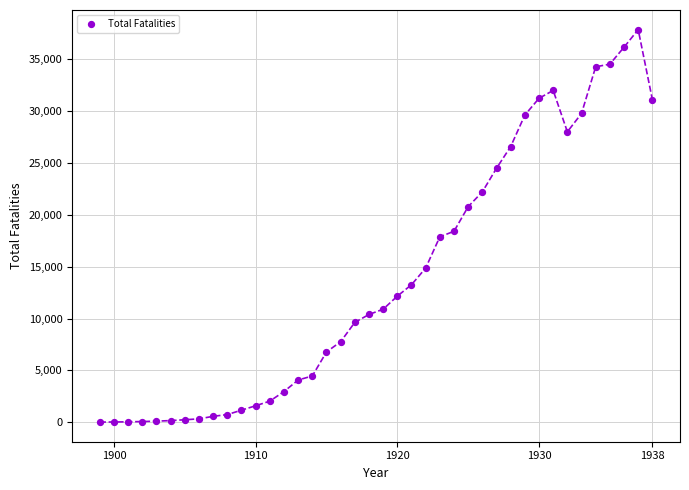

What is the range of Y values (max minus min)?

37793